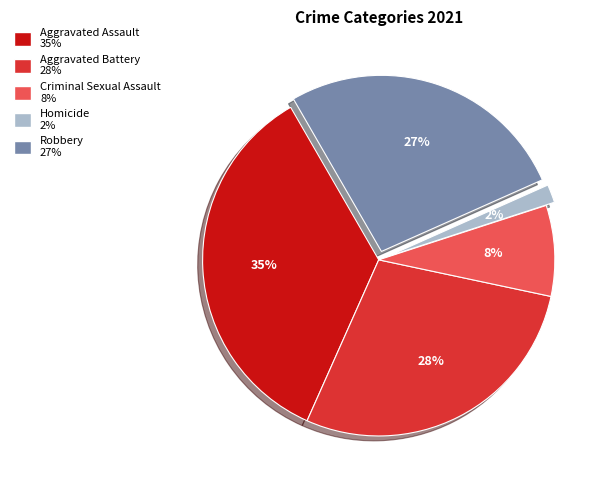

Is the sum of Aggravated Battery and Aggravated Assault greater than half?

Yes